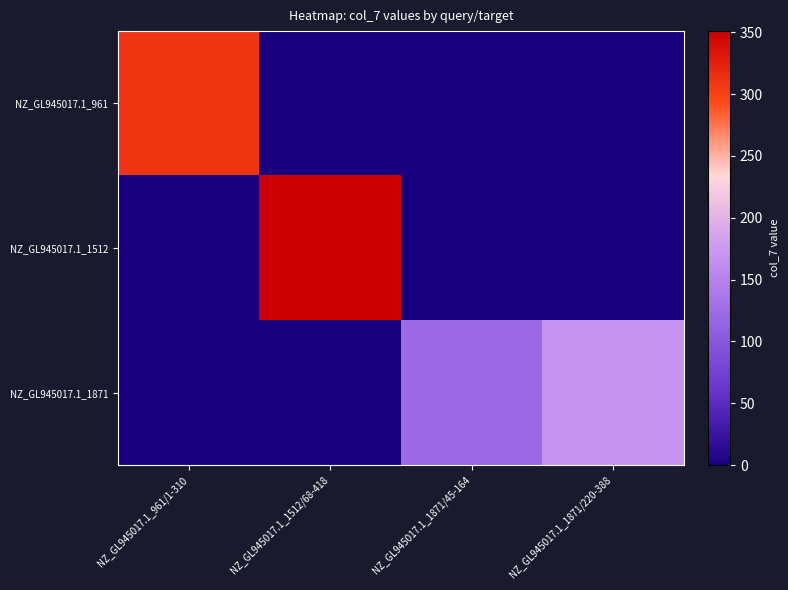

List the series in order of their overall mean, highest first.

NZ_GL945017.1_1512, NZ_GL945017.1_961, NZ_GL945017.1_1871